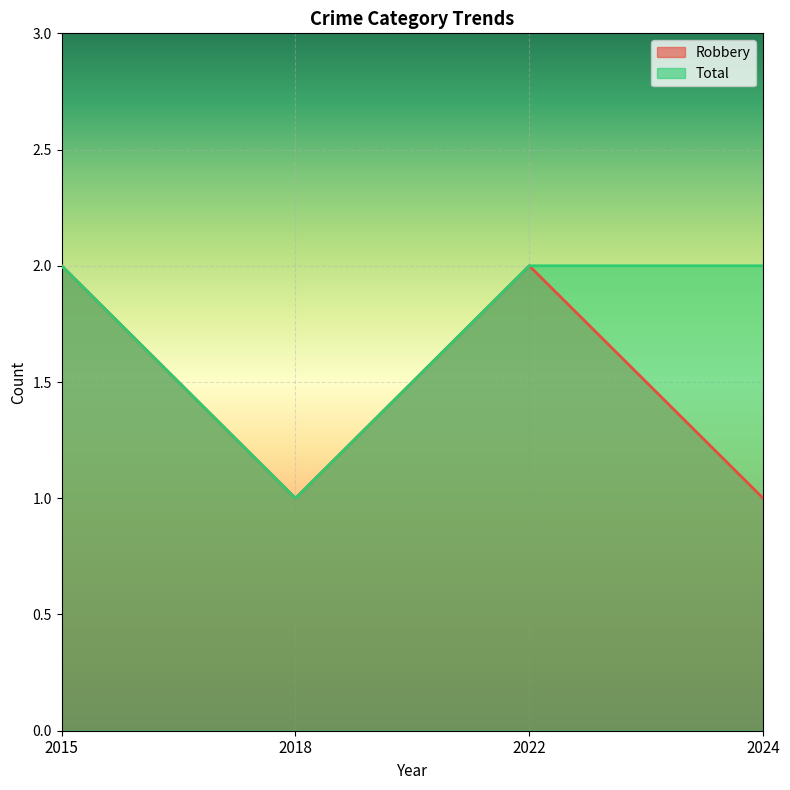

Which series has the largest total across all categories?

Total